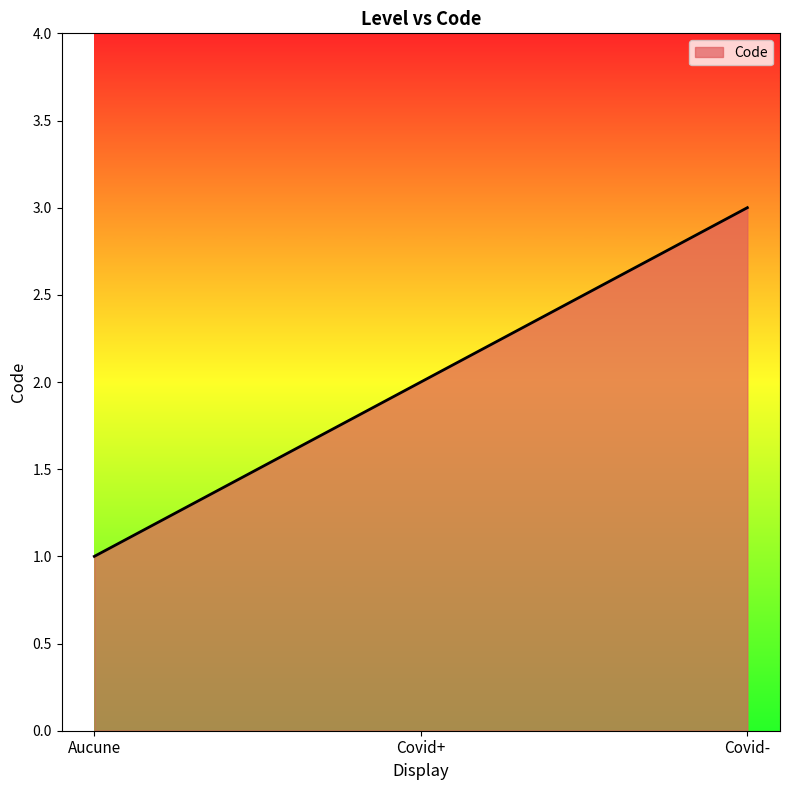

What is the change in value from Aucune to Covid+?

+1